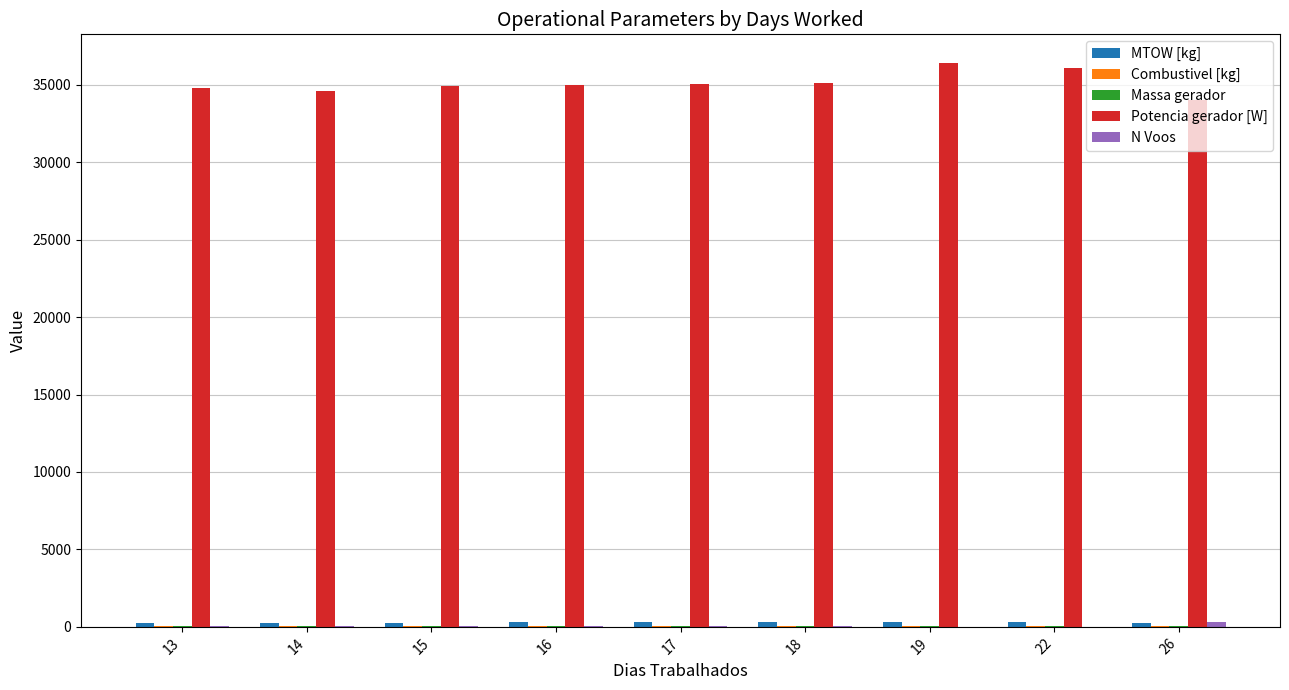

The value of Potencia gerador [W] at 16 is 35003.0. True or false?

True